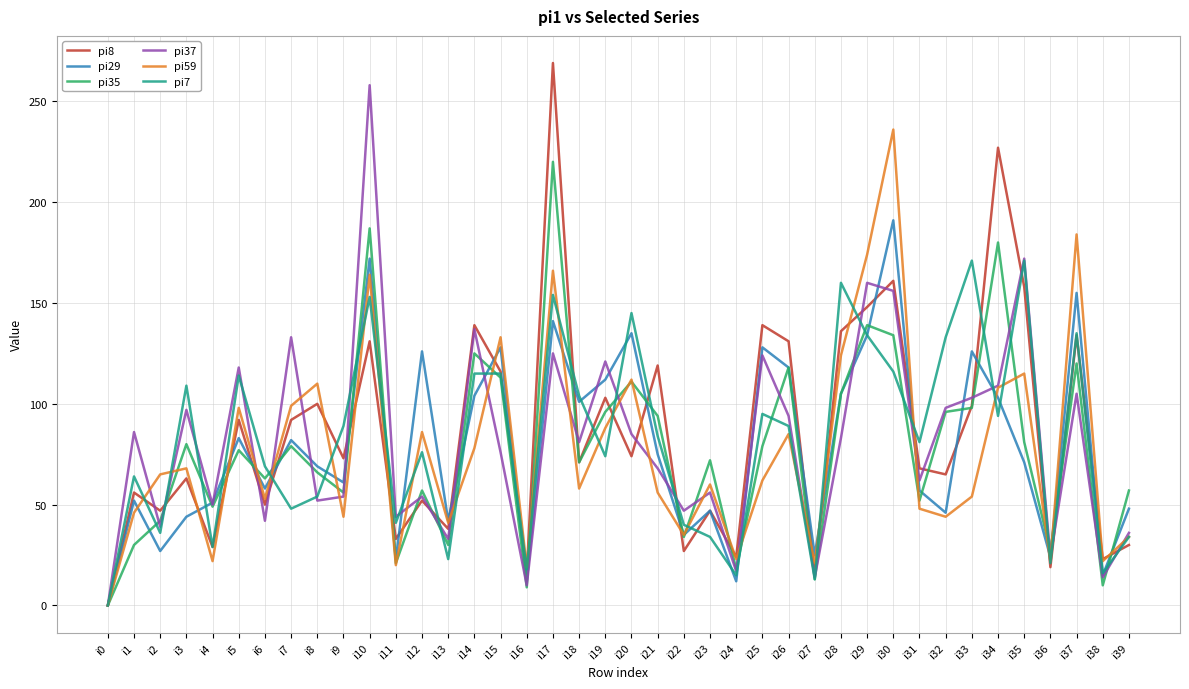

Is the value of pi8 at i15 greater than the value of pi35 at i9?

Yes